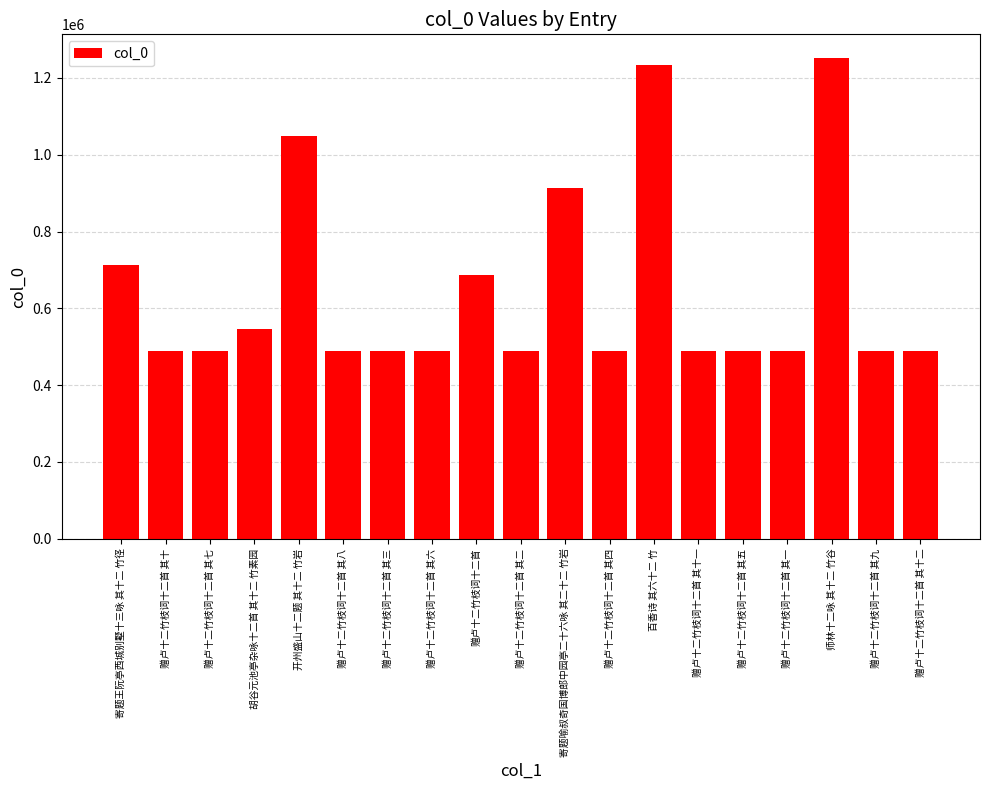

Approximately how many times larger is the value at 赠卢十二竹枝词十二首 compared to 赠卢十二竹枝词十二首 其九?

1.4